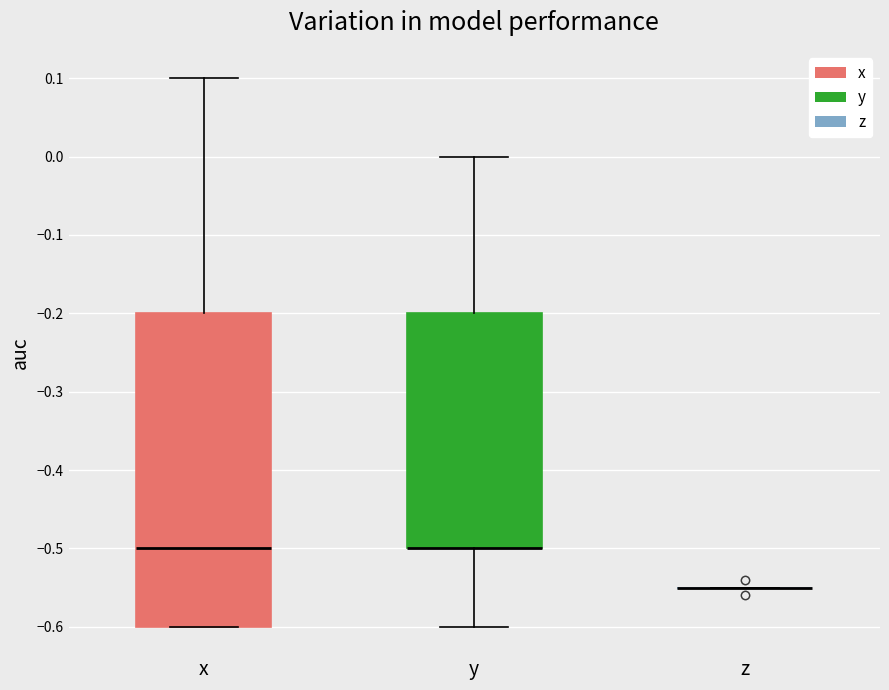

Reading left to right, transcribe this box plot: for each box, give where its median line is, the range the box spans, and where its two whiskers end, as read against the y-axis. The values are not printed on the chart, so give them approximately, as read against the axis.

x: median -0.50, box -0.60 to -0.20, whiskers -0.60 to 0.10
y: median -0.50 (drawn on the box's lower edge), box -0.50 to -0.20, whiskers -0.60 to 0.00
z: box collapsed to a line at -0.55, whiskers -0.55 to -0.55